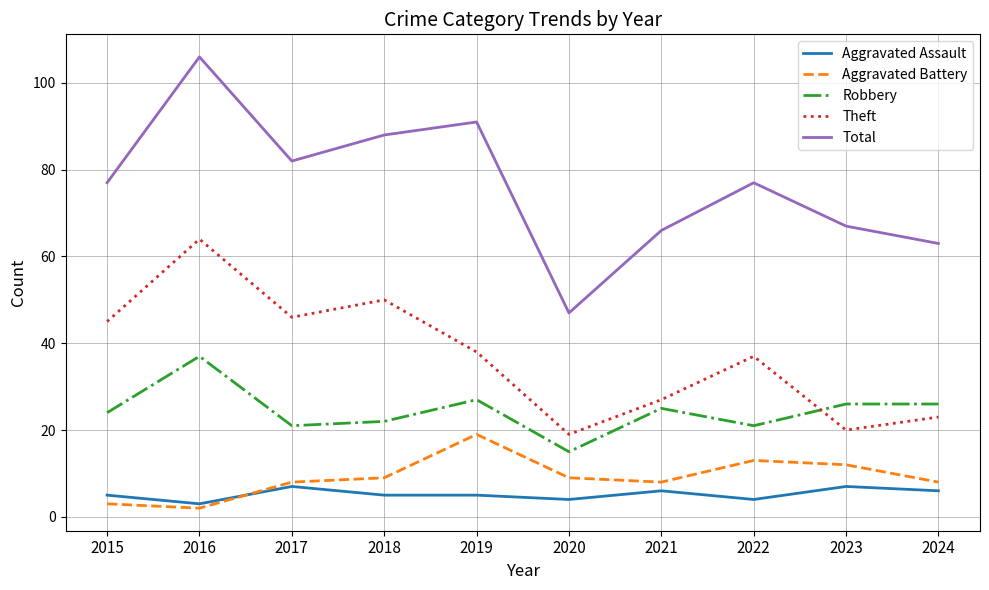

The Aggravated Assault series shows 3 at 2016. True or false?

True